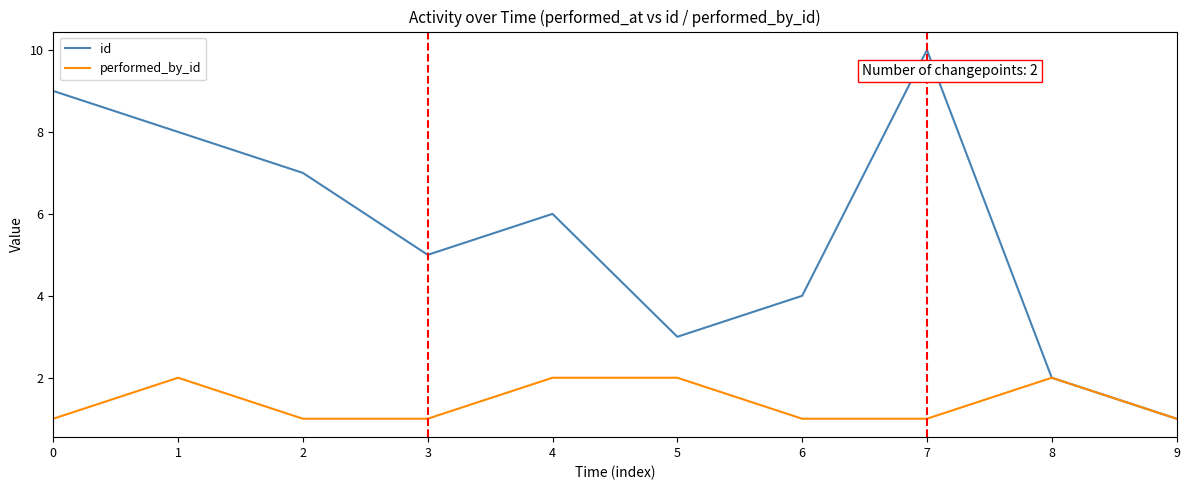

How many id values are between 3 and 8?

6